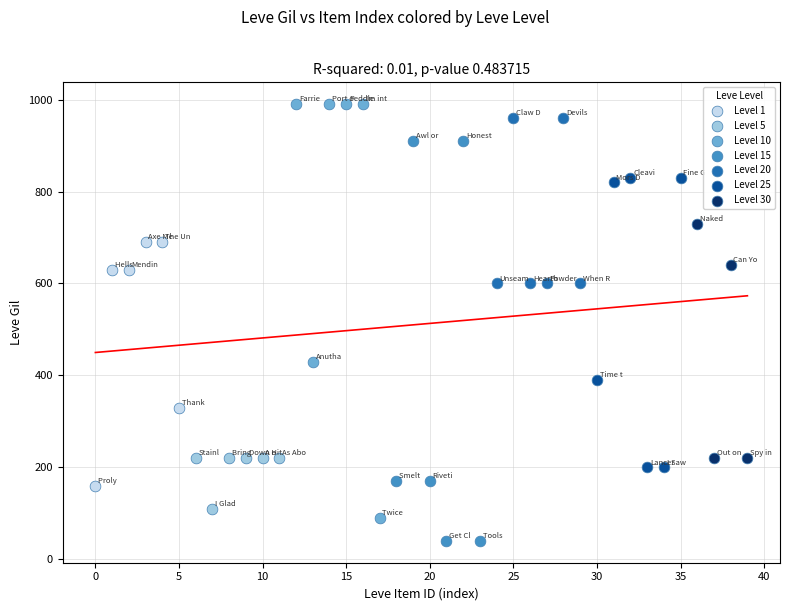

What are all the series names shown in the legend?

Level 1, Level 5, Level 10, Level 15, Level 20, Level 25, Level 30